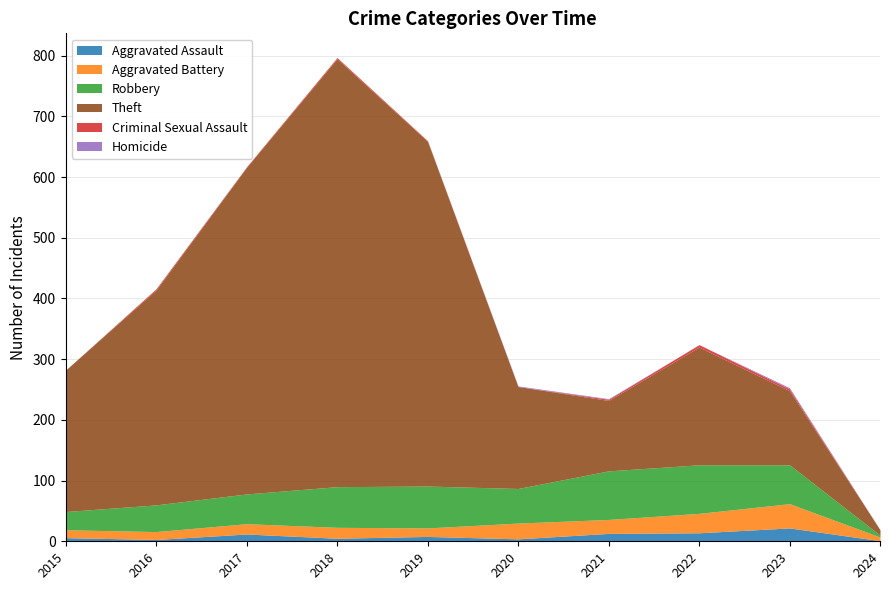

How many data points in Theft are above 233?

4